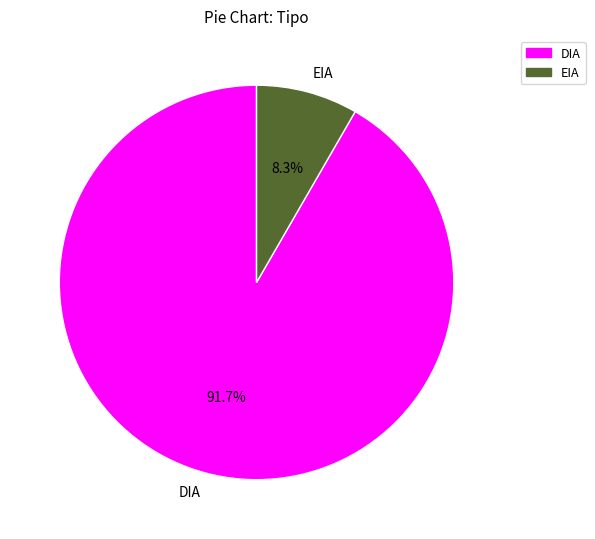

What percentage is the DIA slice, to the nearest percent?

92%